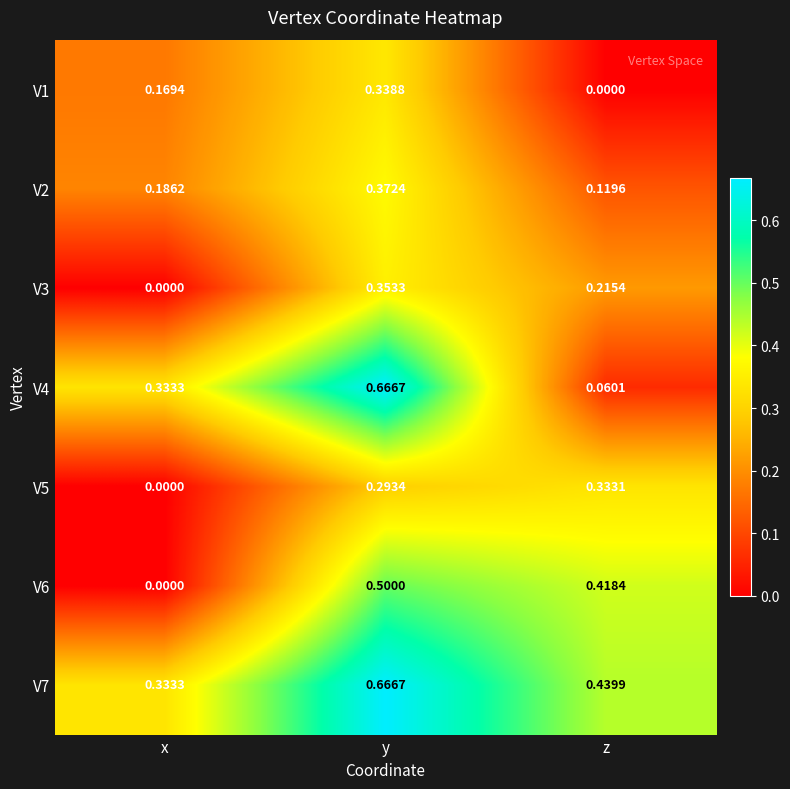

Where is V3 nearest to the value 0?

x